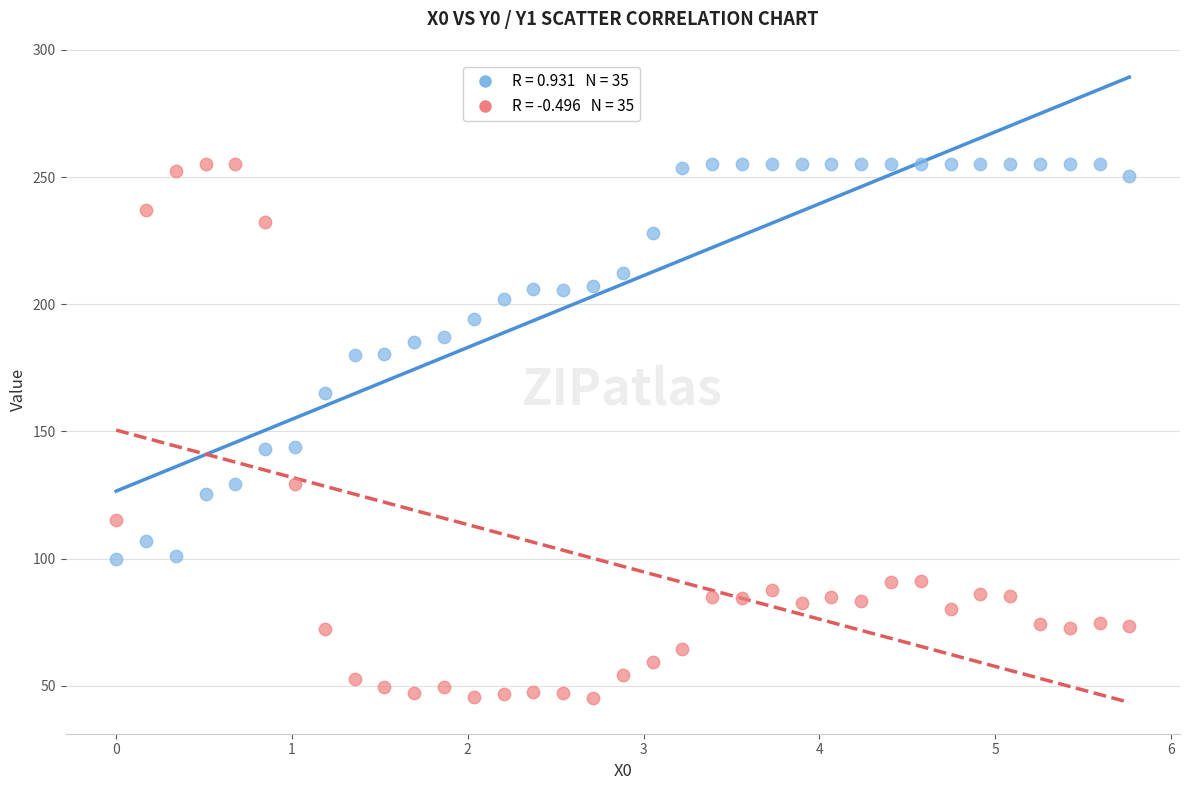

Across all data points, what is the range of Y values (max minus min)?

209.7